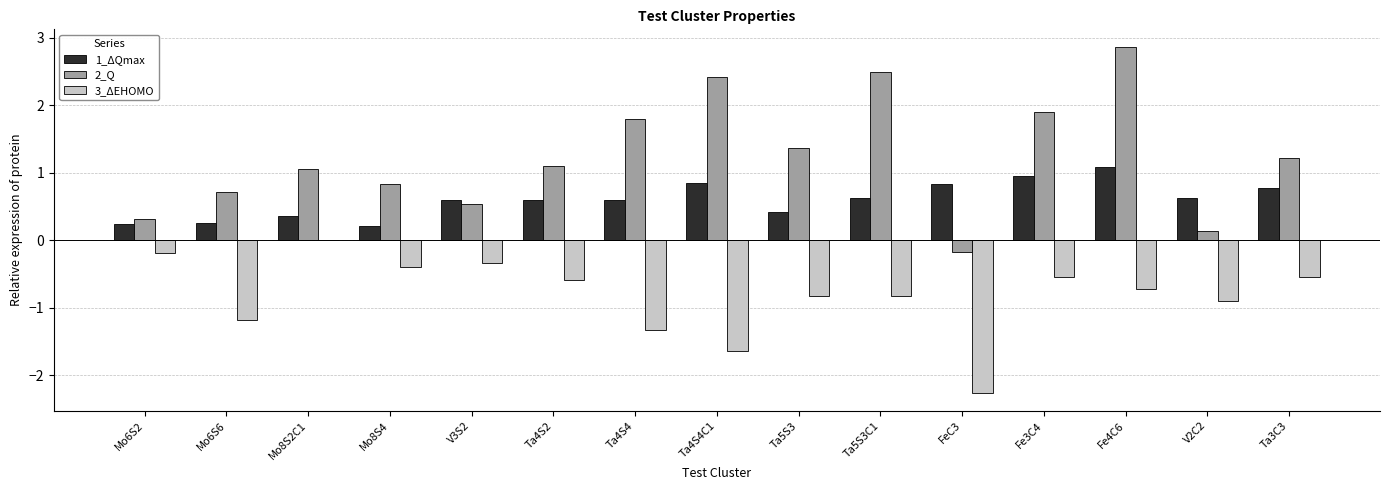

What is the sum of all 3_ΔEHOMO values?

-12.3